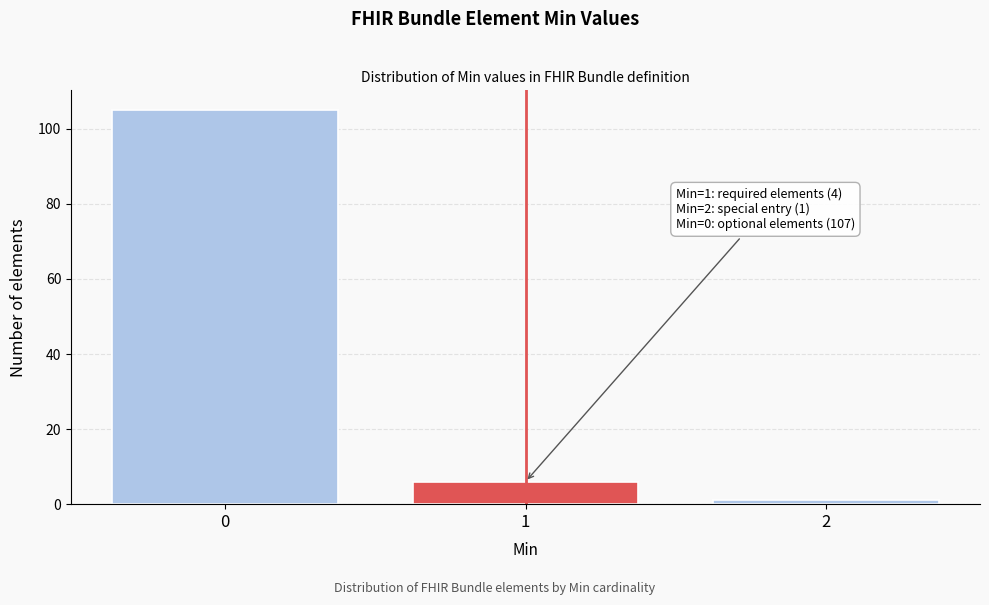

Reading left to right, transcribe all the data shown in this chart.

105	6	1